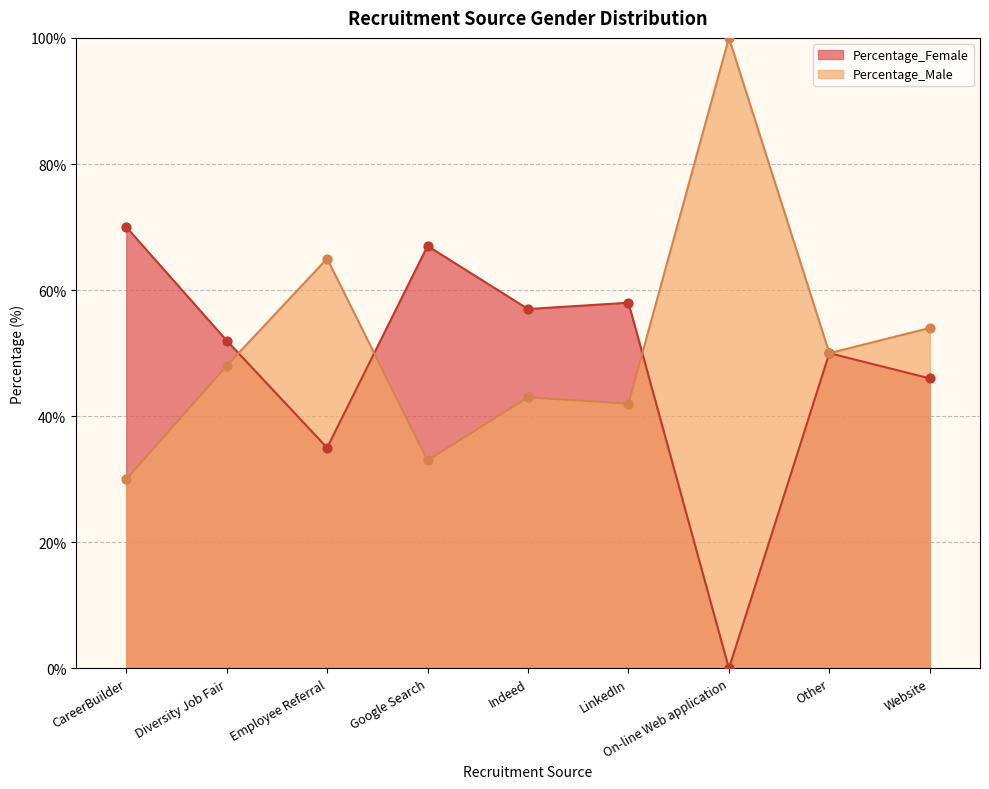

Which series contains the lowest Y value?

Percentage_Female